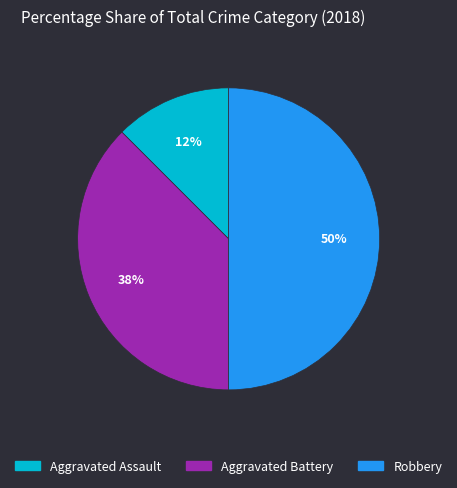

To the nearest percent, what is the average slice percentage?

33%